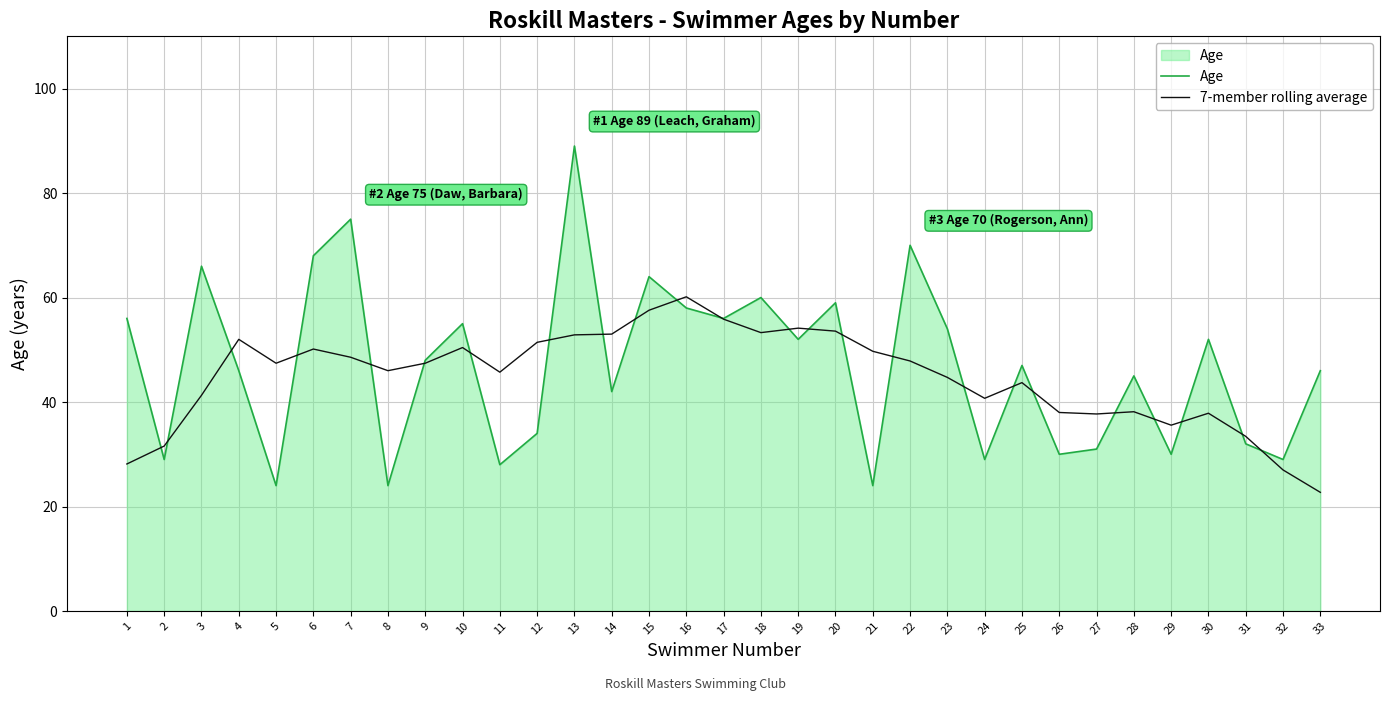

At which category is the sum across all series the highest?

13